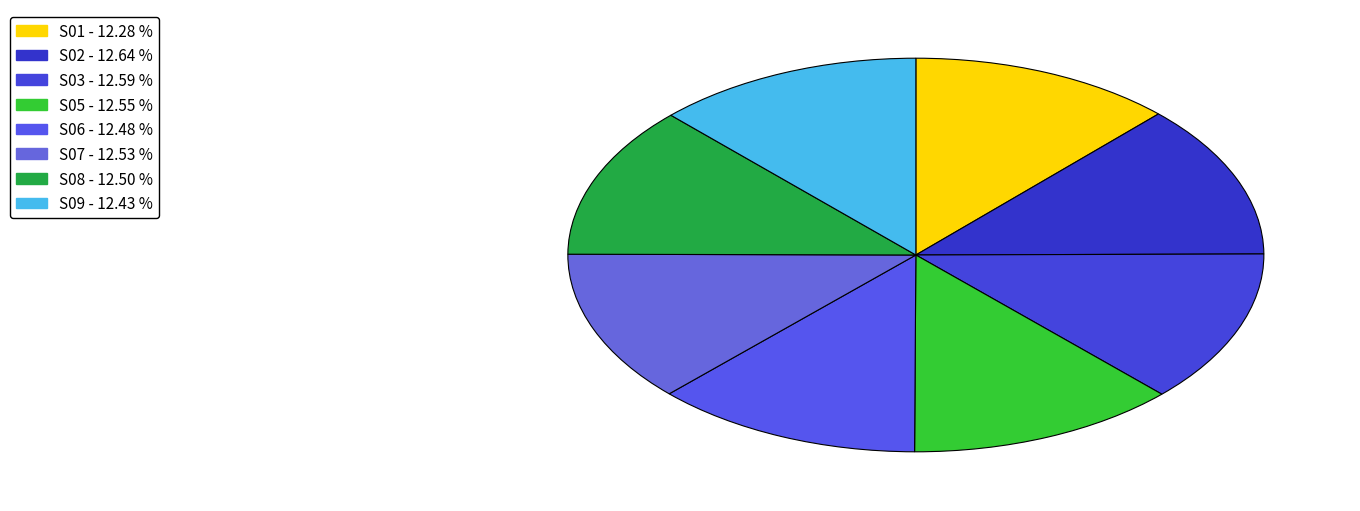

Is S07 the majority of the pie?

No